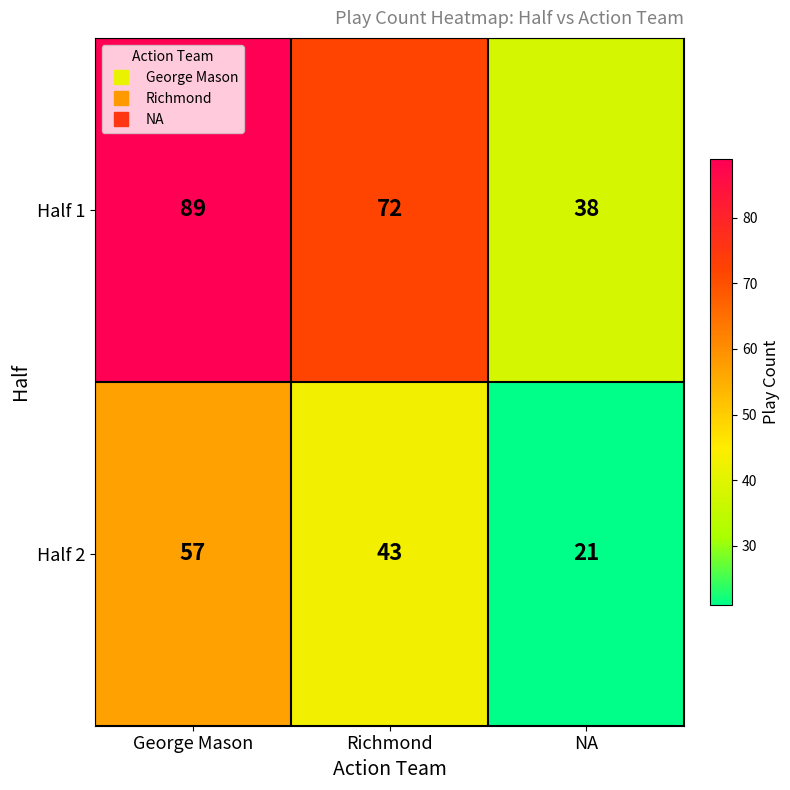

What is the difference between the maximum and minimum values in the Half 2 series?

36